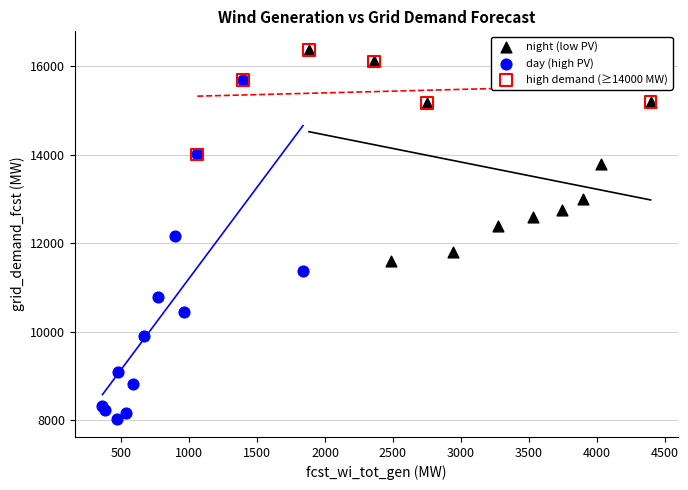

Which series has the largest Y range (max minus min)?

day (high PV)